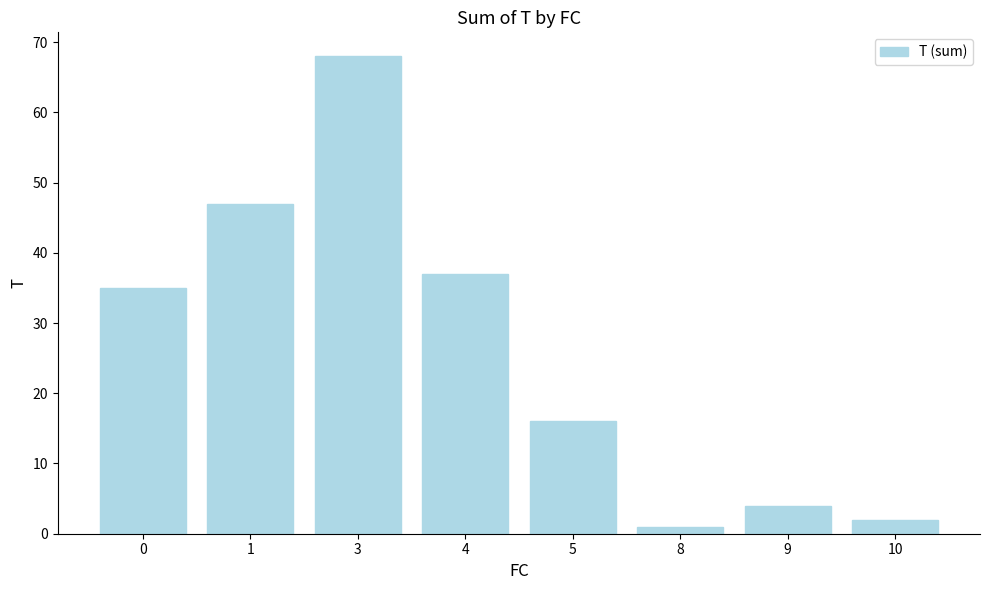

What is the difference between the maximum and minimum values?

67